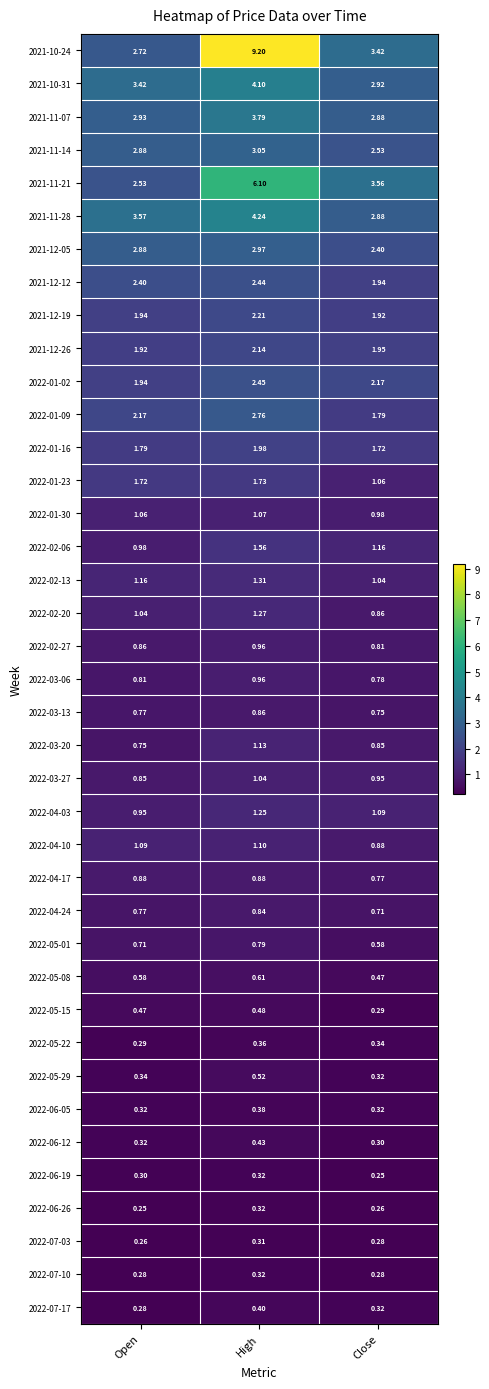

Which label corresponds to the largest value in the chart?

High